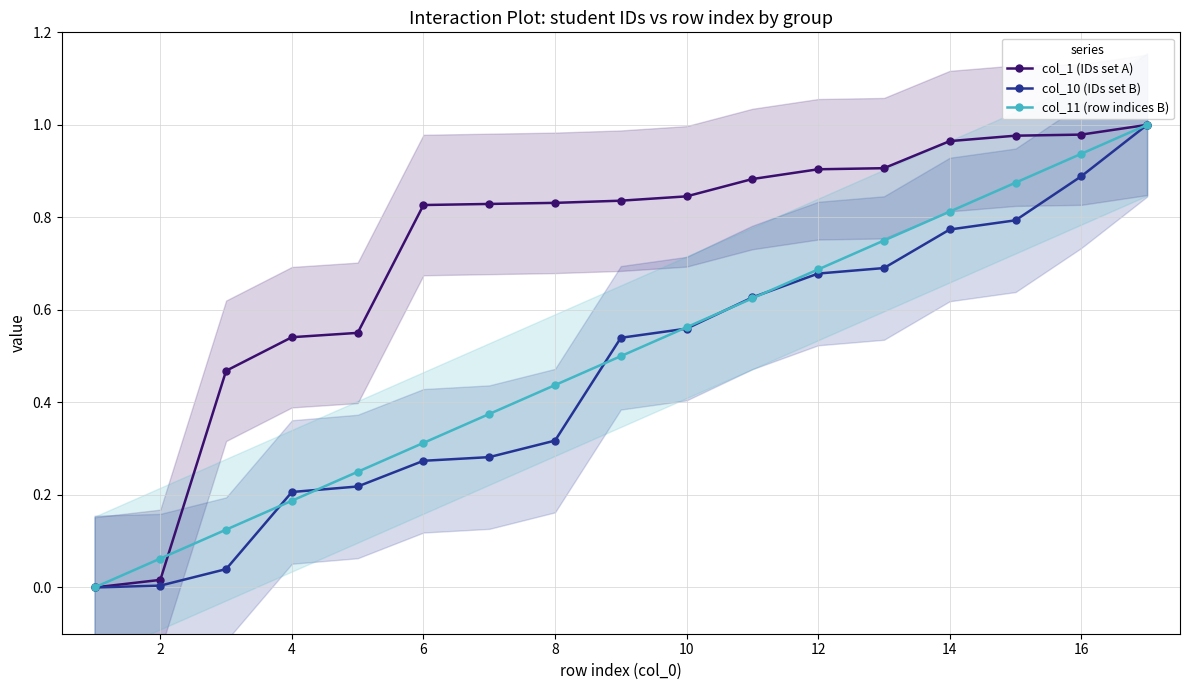

What is the total value across all series at 2?

0.1